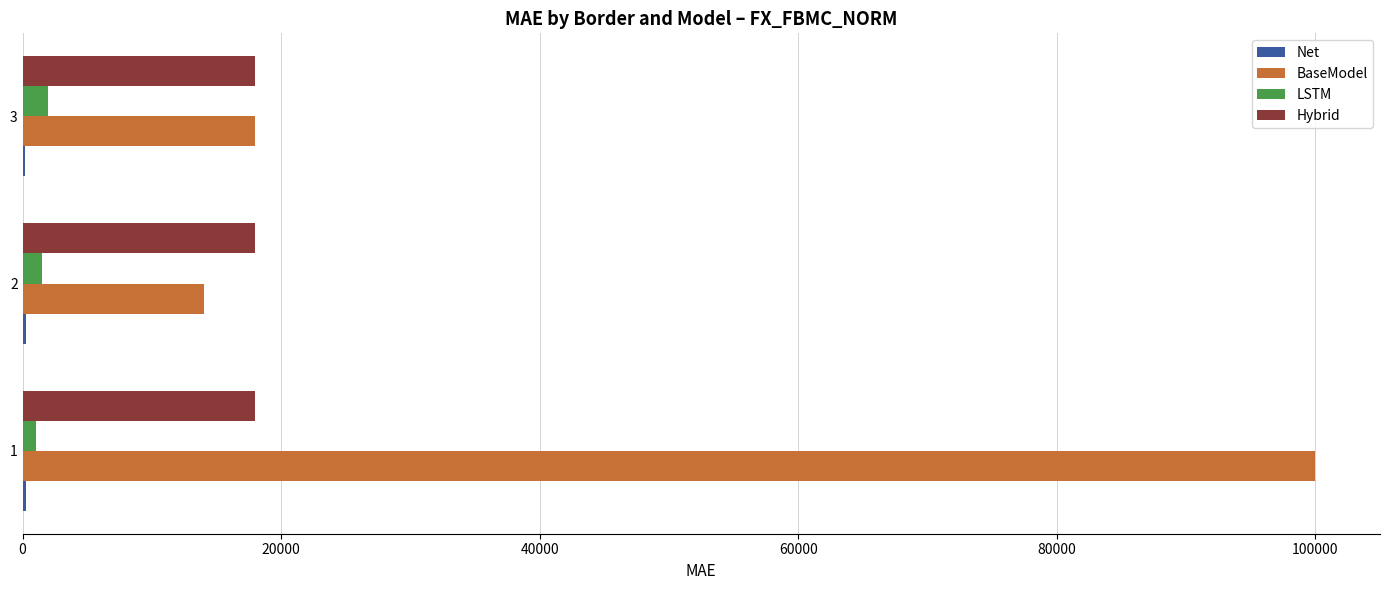

Which series changed the most between 1 and 2?

BaseModel